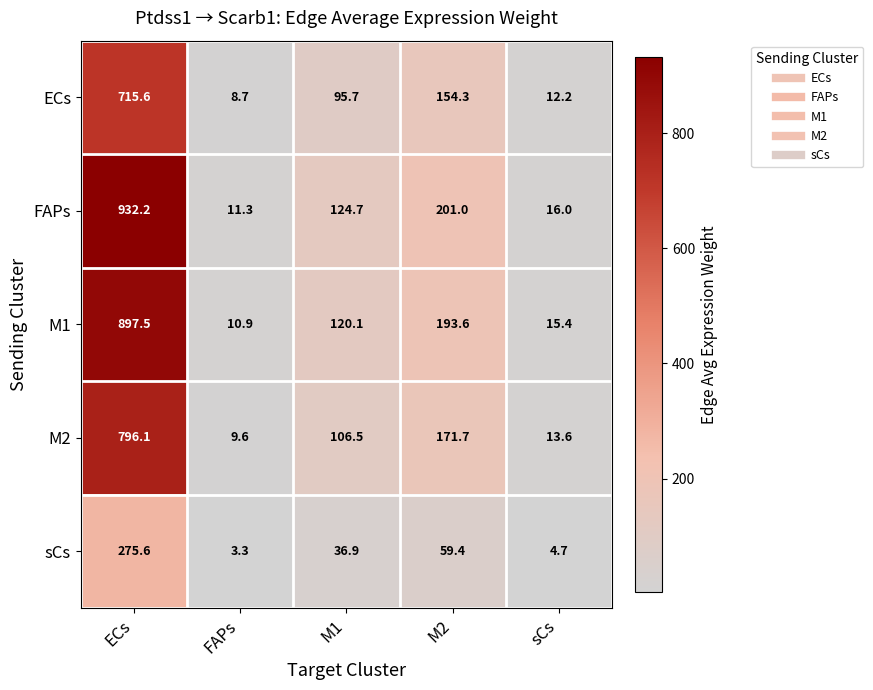

Reading right to left, list all the values displayed in this chart.

ECs: sCs=12.2	M2=154.3	M1=95.7	FAPs=8.7	ECs=715.6
FAPs: sCs=16.0	M2=201.0	M1=124.7	FAPs=11.3	ECs=932.2
M1: sCs=15.4	M2=193.6	M1=120.1	FAPs=10.9	ECs=897.5
M2: sCs=13.6	M2=171.7	M1=106.5	FAPs=9.6	ECs=796.1
sCs: sCs=4.7	M2=59.4	M1=36.9	FAPs=3.3	ECs=275.6